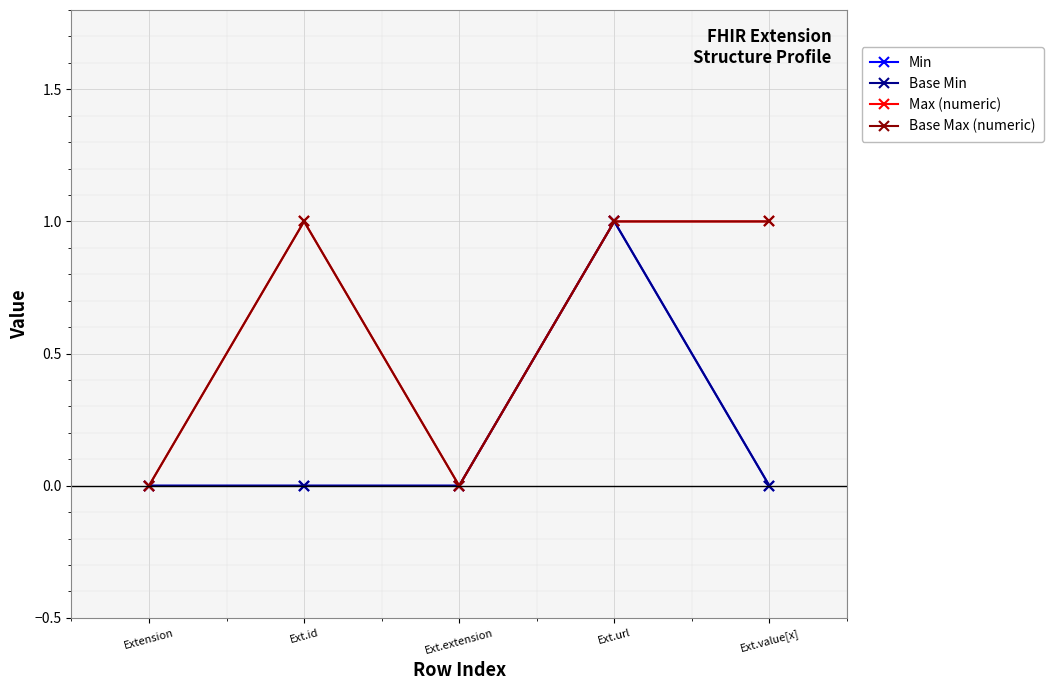

True or false: Min and Base Max (numeric) cross at least once.

False